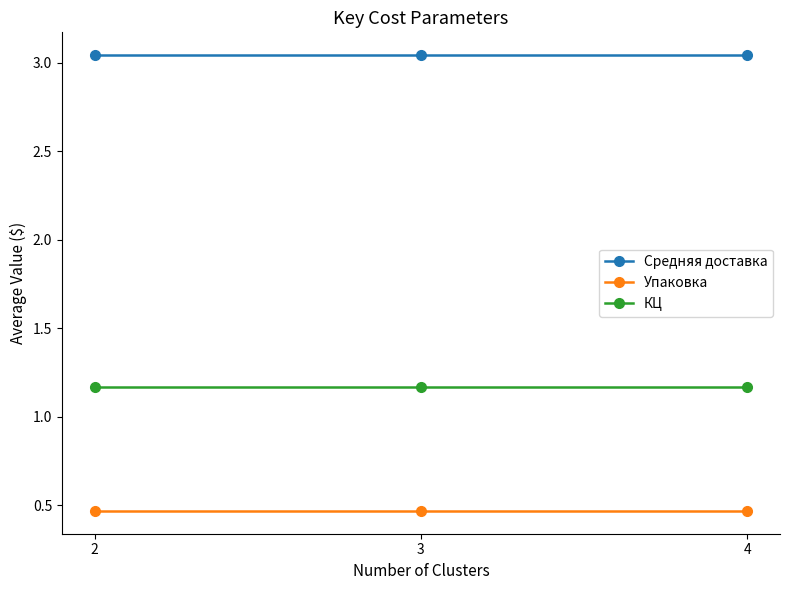

What is the total value across all series at 3?

4.7